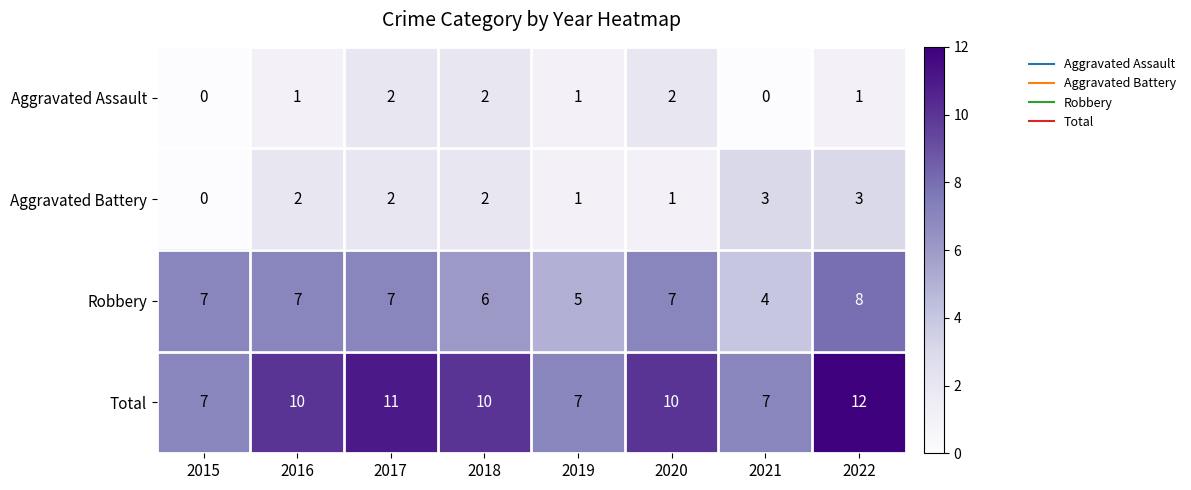

At how many categories does at least one series exceed 4?

8